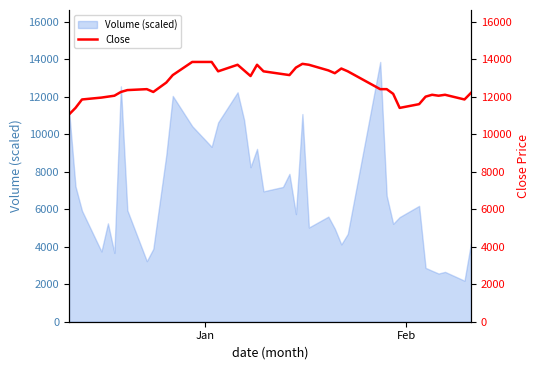

What is the lowest value of the Volume (scaled) series?

2186.9